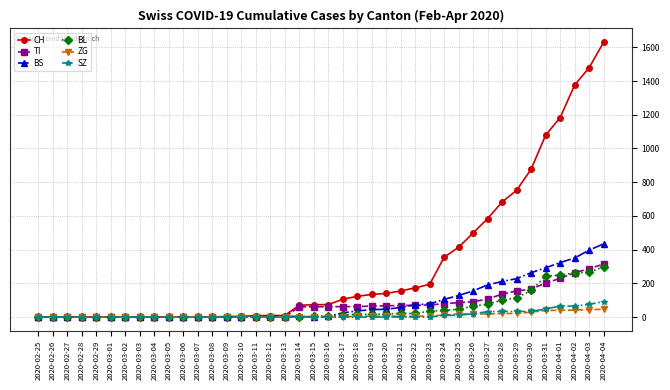

Which series changed the most between 2020-02-28 and 2020-03-27?

CH